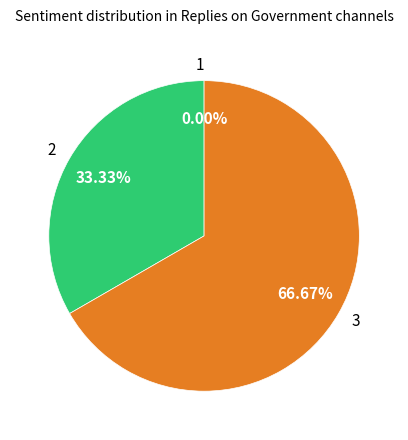

Count the number of slices in the pie.

3